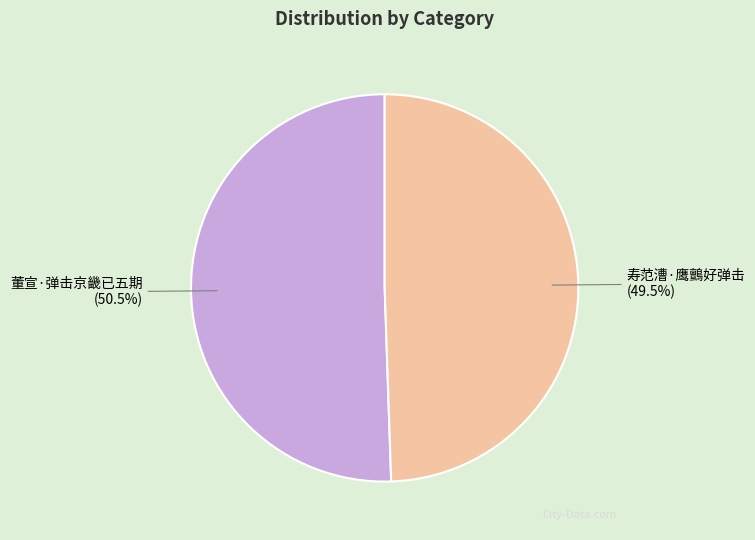

Is it true that 寿范漕·鹰鸇好弹击 is 42% of the pie?

False